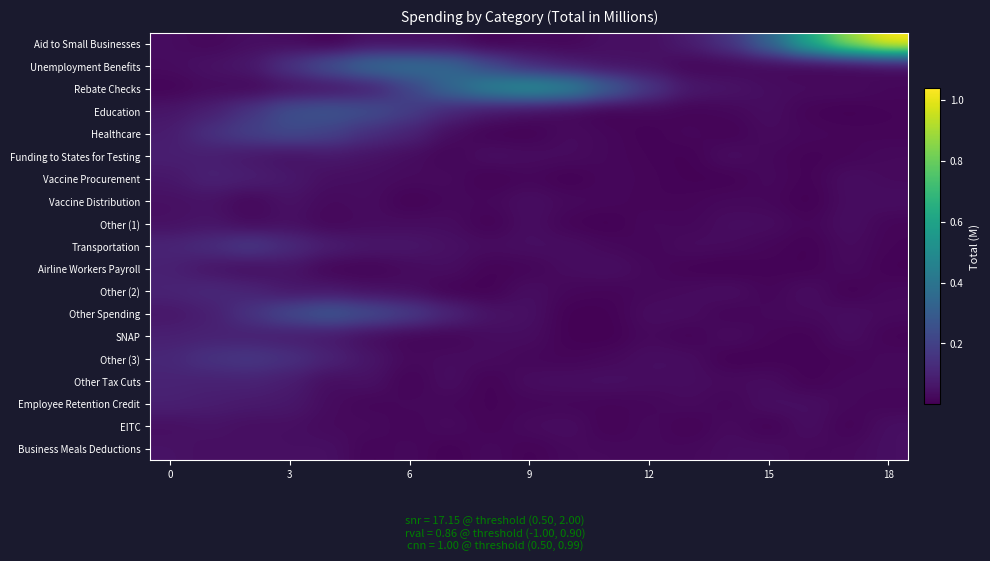

Reading left to right, extract all data points from this chart.

Aid to Small Businesses: 0.0	0.0	0.0	0.0	0.0	0.0	0.0	0.0	0.0	0.0	0.0	0.0	0.0	0.1	0.2	0.3	0.6	0.9	1.0
Unemployment Benefits: 0.0	0.1	0.1	0.2	0.3	0.4	0.4	0.3	0.2	0.1	0.1	0.0	0.0	0.0	0.0	0.0	0.0	0.0	0.0
Rebate Checks: 0.0	0.0	0.0	0.0	0.1	0.1	0.2	0.3	0.5	0.5	0.5	0.3	0.2	0.1	0.1	0.0	0.0	0.0	0.0
Education: 0.1	0.1	0.2	0.3	0.3	0.2	0.2	0.1	0.1	0.0	0.0	0.0	0.0	0.0	0.0	0.0	0.0	0.0	0.0
Healthcare: 0.1	0.1	0.2	0.2	0.2	0.1	0.1	0.0	0.0	0.0	0.0	0.0	0.0	0.0	0.0	0.0	0.0	0.0	0.0
Funding to States for Testing: 0.1	0.1	0.1	0.0	0.1	0.1	0.0	0.0	0.0	0.0	0.0	0.0	0.0	0.0	0.0	0.0	0.0	0.0	0.0
Vaccine Procurement: 0.1	0.1	0.1	0.1	0.0	0.0	0.0	0.0	0.0	0.0	0.0	0.0	0.0	0.0	0.0	0.0	0.0	0.0	0.0
Vaccine Distribution: 0.0	0.1	0.0	0.1	0.0	0.0	0.0	0.0	0.0	0.0	0.0	0.0	0.0	0.0	0.0	0.0	0.0	0.0	0.0
Other (1): 0.0	0.1	0.0	0.0	0.0	0.0	0.0	0.0	0.0	0.0	0.0	0.0	0.0	0.0	0.0	0.0	0.0	0.0	0.0
Transportation: 0.1	0.1	0.2	0.1	0.1	0.1	0.1	0.0	0.0	0.0	0.0	0.0	0.0	0.0	0.0	0.0	0.0	0.0	0.0
Airline Workers Payroll: 0.1	0.1	0.0	0.1	0.0	0.0	0.0	0.0	0.0	0.0	0.0	0.0	0.0	0.0	0.0	0.0	0.0	0.0	0.0
Other (2): 0.1	0.1	0.1	0.1	0.1	0.0	0.0	0.0	0.0	0.0	0.0	0.0	0.0	0.0	0.0	0.0	0.0	0.0	0.0
Other Spending: 0.1	0.1	0.2	0.2	0.3	0.2	0.2	0.1	0.1	0.0	0.0	0.0	0.0	0.0	0.0	0.0	0.0	0.0	0.0
SNAP: 0.1	0.1	0.1	0.1	0.1	0.0	0.0	0.0	0.0	0.0	0.0	0.0	0.0	0.0	0.0	0.0	0.0	0.0	0.0
Other (3): 0.1	0.2	0.2	0.1	0.1	0.1	0.0	0.0	0.0	0.0	0.0	0.0	0.0	0.0	0.0	0.0	0.0	0.0	0.0
Other Tax Cuts: 0.1	0.1	0.1	0.1	0.0	0.0	0.0	0.0	0.0	0.0	0.0	0.0	0.0	0.0	0.0	0.0	0.0	0.0	0.0
Employee Retention Credit: 0.1	0.1	0.1	0.1	0.0	0.0	0.0	0.0	0.0	0.0	0.0	0.0	0.0	0.0	0.0	0.0	0.0	0.0	0.0
EITC: 0.0	0.1	0.0	0.0	0.0	0.0	0.0	0.0	0.0	0.0	0.0	0.0	0.0	0.0	0.0	0.0	0.0	0.0	0.0
Business Meals Deductions: 0.1	0.0	0.0	0.0	0.0	0.0	0.0	0.0	0.0	0.0	0.0	0.0	0.0	0.0	0.0	0.0	0.0	0.0	0.0